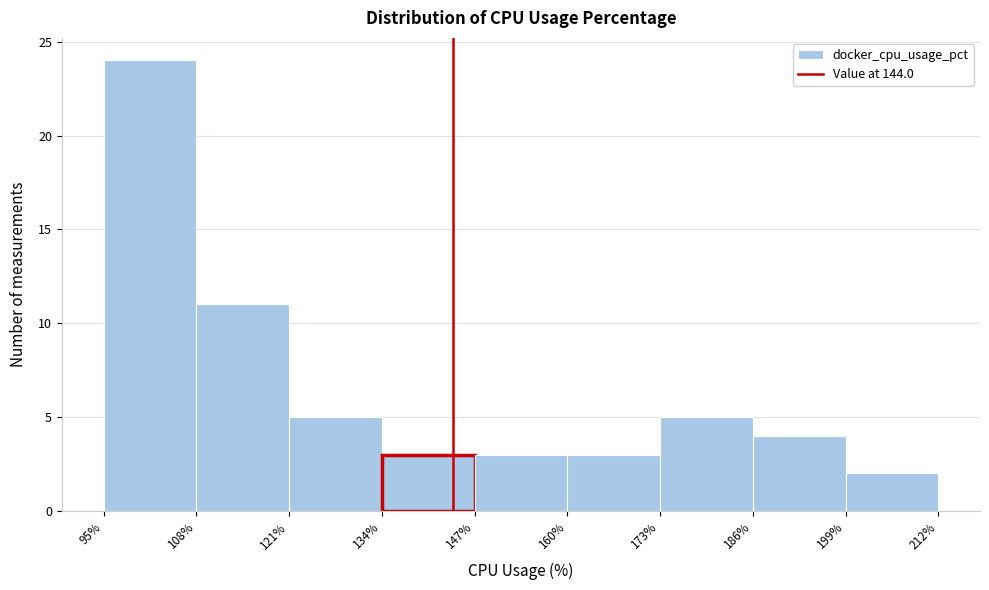

Reading left to right, list every bar in this chart as the range it spans on the x-axis followed by its height. The values are not printed on the chart, so give them approximately, as read against the axis.

95% to 108%: 24
108% to 121%: 11
121% to 134%: 5
134% to 147%: 3
147% to 160%: 3
160% to 173%: 3
173% to 186%: 5
186% to 199%: 4
199% to 212%: 2